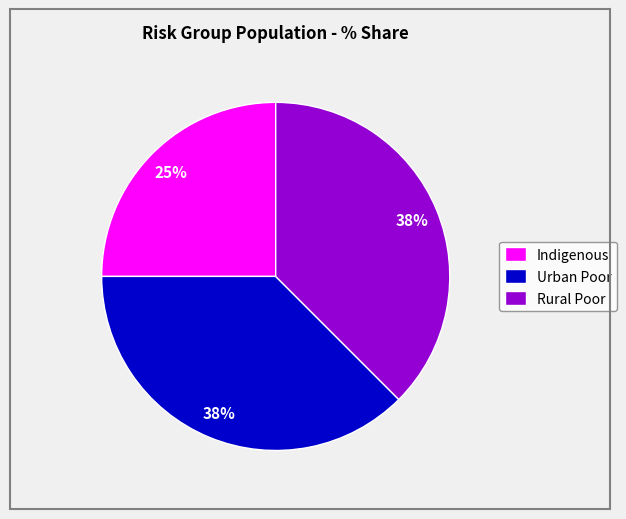

Do Urban Poor and Rural Poor together represent more than half of the pie?

Yes